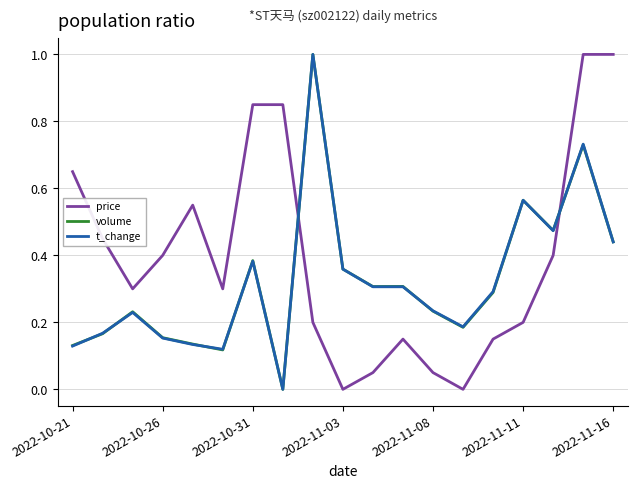

What is the maximum value shown in the chart?

1.0